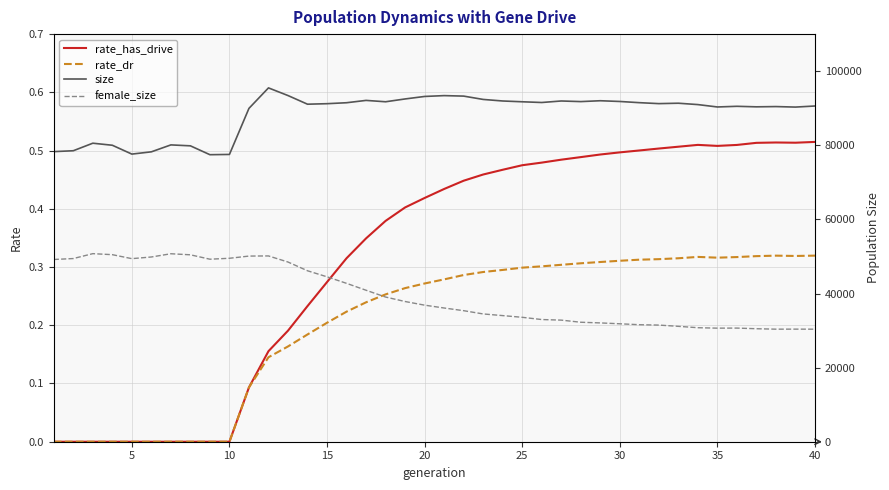

Reading right to left, extract all data points from this chart.

rate_has_drive: 0.5	0.5	0.5	0.5	0.5	0.5	0.5	0.5	0.5	0.5	0.5	0.5	0.5	0.5	0.5	0.5	0.5	0.5	0.4	0.4	0.4	0.4	0.4	0.3	0.3	0.3	0.2	0.2	0.2	0.1	0.0	0.0	0.0	0.0	0.0	0.0	0.0	0.0	0.0	0.0
rate_dr: 0.3	0.3	0.3	0.3	0.3	0.3	0.3	0.3	0.3	0.3	0.3	0.3	0.3	0.3	0.3	0.3	0.3	0.3	0.3	0.3	0.3	0.3	0.3	0.2	0.2	0.2	0.2	0.2	0.1	0.1	0.0	0.0	0.0	0.0	0.0	0.0	0.0	0.0	0.0	0.0
size: 90599.0	90308.0	90445.0	90376.0	90518.0	90337.0	90981.0	91350.0	91241.0	91500.0	91820.0	92020.0	91788.0	91953.0	91544.0	91739.0	91952.0	92372.0	93270.0	93402.0	93176.0	92502.0	91743.0	92111.0	91481.0	91224.0	91085.0	93420.0	95486.0	89959.0	77527.0	77458.0	79850.0	80102.0	78232.0	77620.0	80007.0	80559.0	78526.0	78287.0
female_size: 30370.0	30384.0	30375.0	30493.0	30667.0	30648.0	30768.0	31139.0	31478.0	31577.0	31828.0	32062.0	32243.0	32814.0	32974.0	33576.0	34036.0	34484.0	35364.0	36085.0	36854.0	37836.0	39047.0	40879.0	42741.0	44503.0	46134.0	48494.0	50139.0	50098.0	49506.0	49255.0	50441.0	50727.0	49853.0	49405.0	50478.0	50753.0	49431.0	49179.0